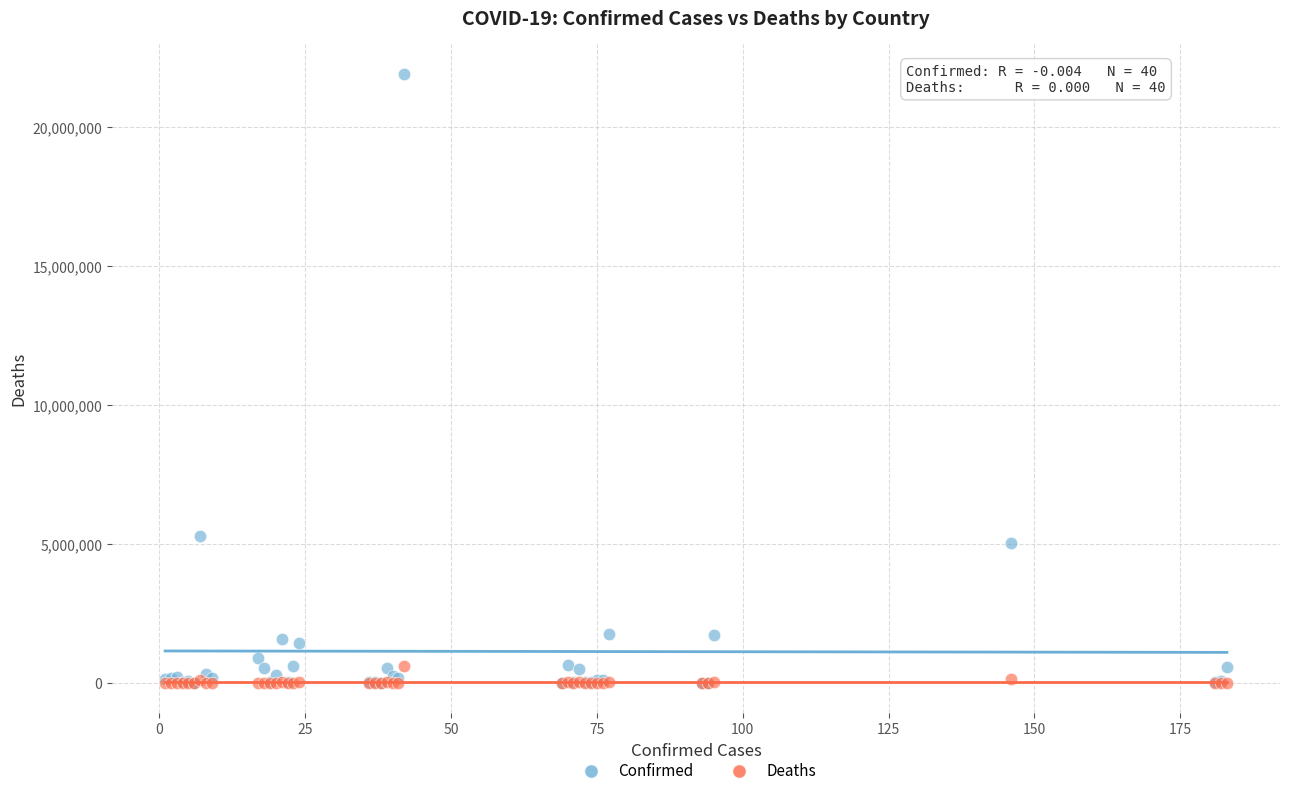

Which series contains the highest Y value?

Confirmed